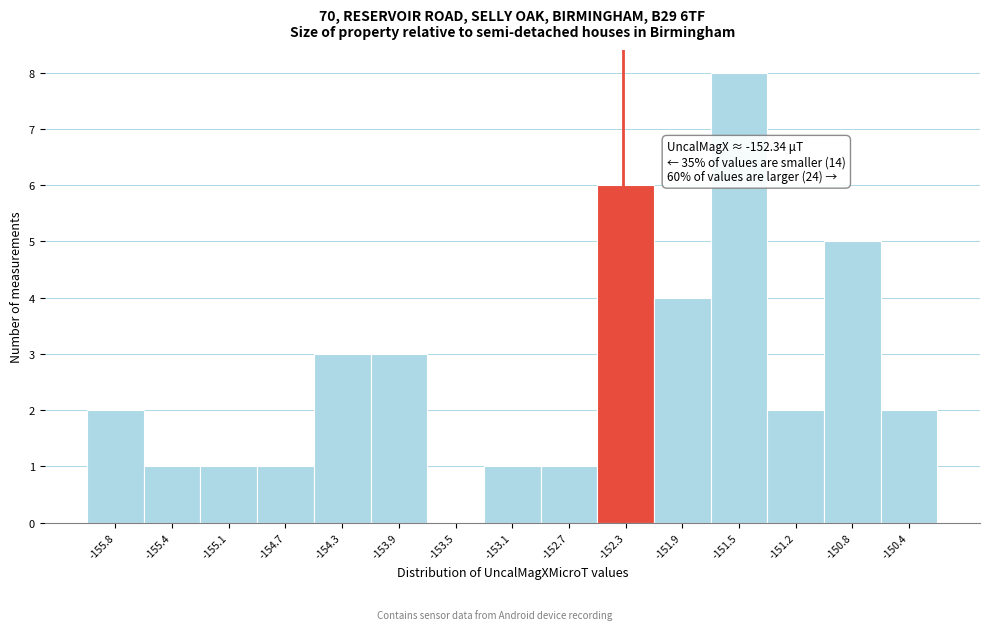

Over which range of the x-axis is the bar tallest?

-151.75 to -151.35